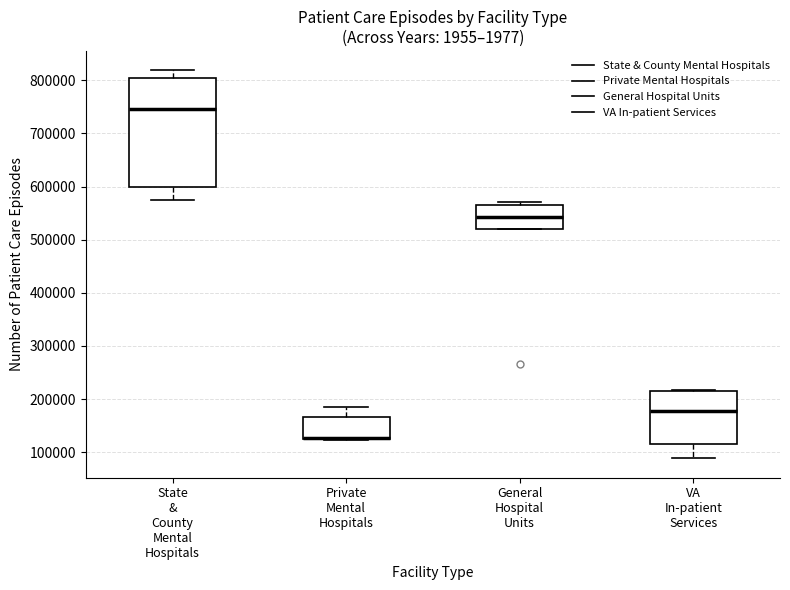

Reading left to right, read every box against the y-axis: the position of its median line, the range the box covers, and the ends of its whiskers. The values are not printed on the chart, so give them approximately, as read against the axis.

State & County Mental Hospitals: median 750000, box 600000 to 800000, whiskers 570000 to 820000
Private Mental Hospitals: median 130000 (drawn on the box's lower edge), box 130000 to 170000, whiskers 120000 to 180000
General Hospital Units: median 540000, box 520000 to 570000, whiskers 520000 to 570000 (just above the box's upper edge)
VA In-patient Services: median 180000, box 120000 to 210000, whiskers 90000 to 220000